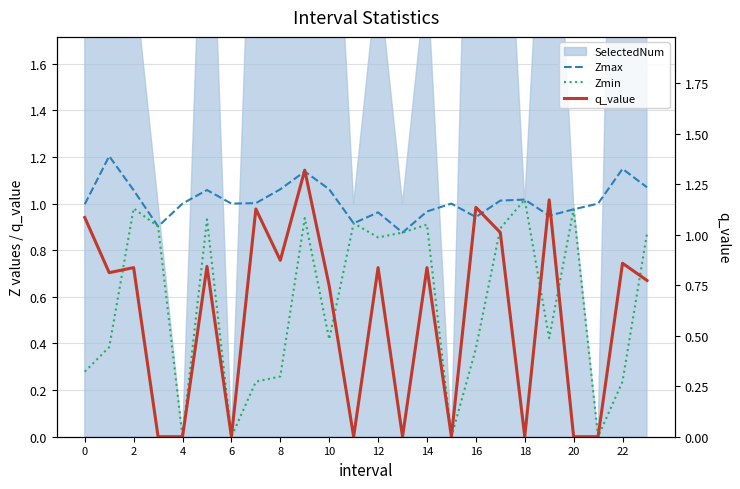

What is the maximum value shown in the chart?

1.3